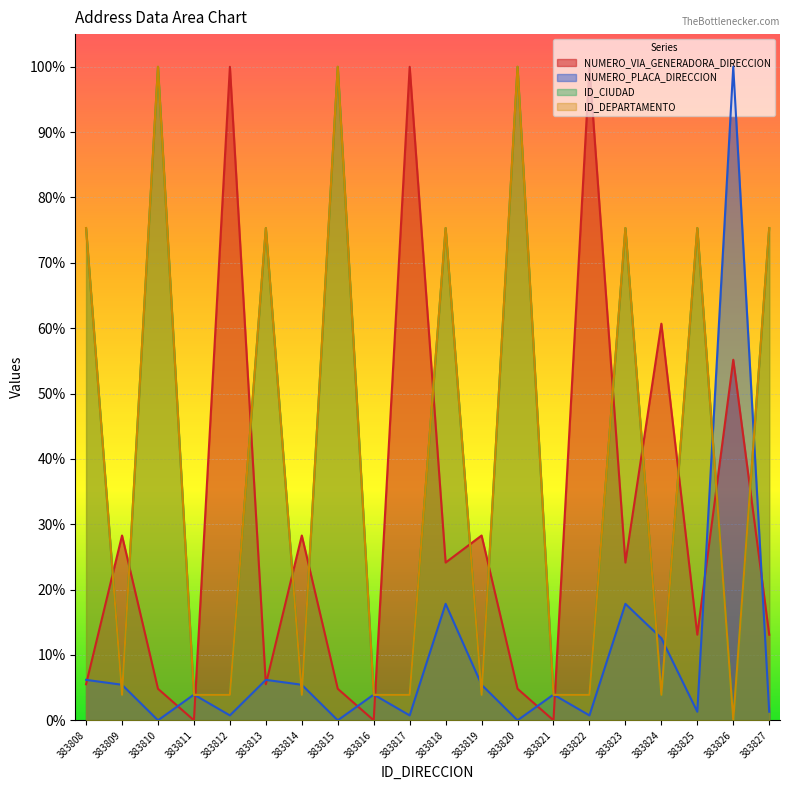

Which has a higher value, 383814 or 383812?

383812